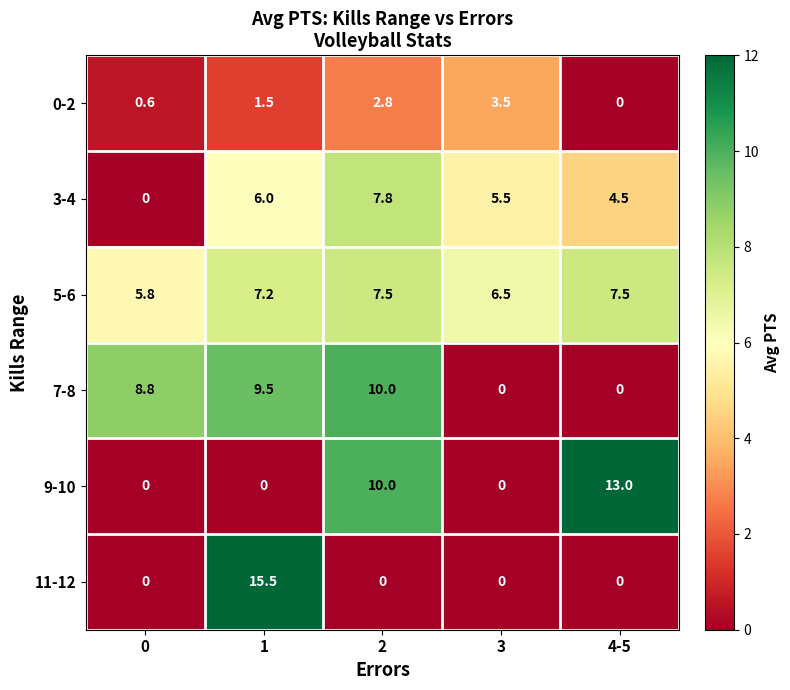

Reading left to right, transcribe all the data shown in this chart.

0-2: 0=0.6	1=1.5	2=2.8	3=3.5	4-5=0.0
3-4: 0=0.0	1=6.0	2=7.8	3=5.5	4-5=4.5
5-6: 0=5.8	1=7.2	2=7.5	3=6.5	4-5=7.5
7-8: 0=8.8	1=9.5	2=10.0	3=0.0	4-5=0.0
9-10: 0=0.0	1=0.0	2=10.0	3=0.0	4-5=13.0
11-12: 0=0.0	1=15.5	2=0.0	3=0.0	4-5=0.0